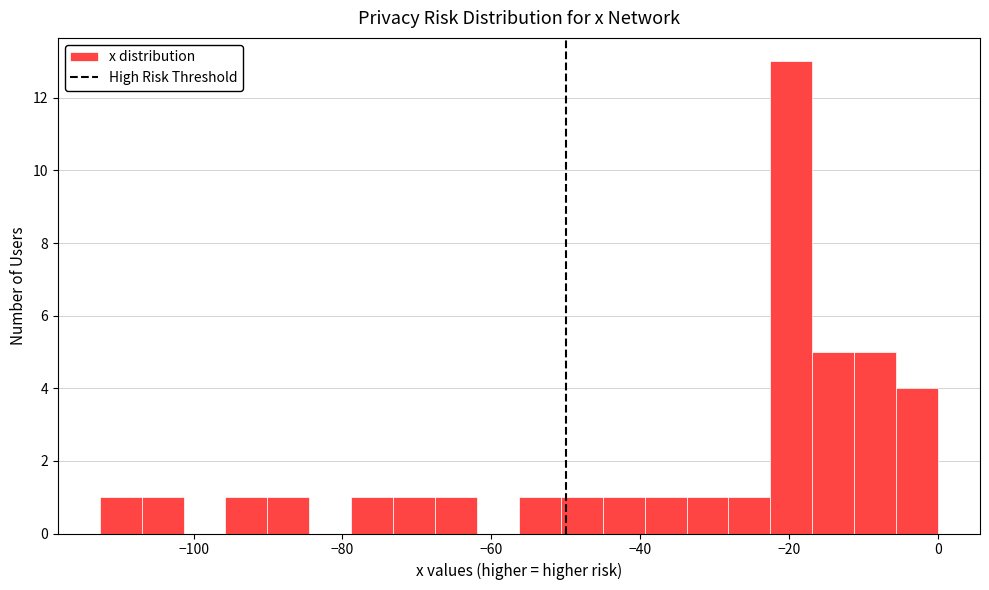

Read against the x-axis, roughly where is the centre of the tallest bar?

-20